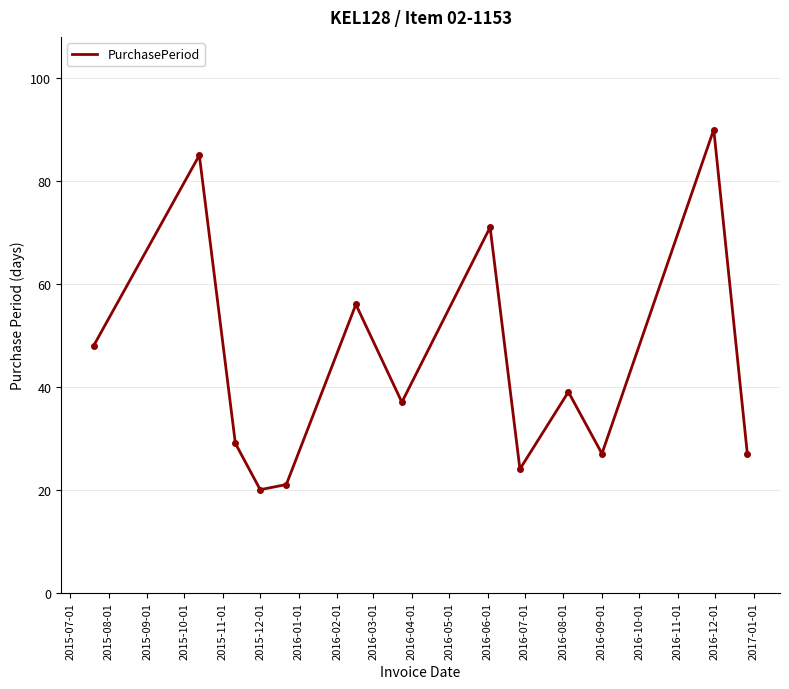

What is the greatest value displayed?

90